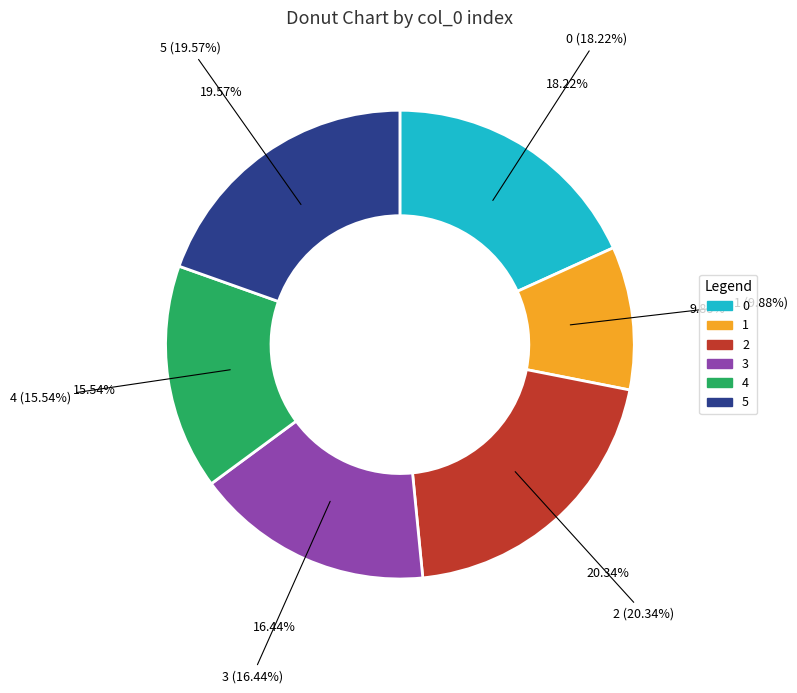

Rank the categories by value from highest to lowest.

2, 5, 0, 3, 4, 1